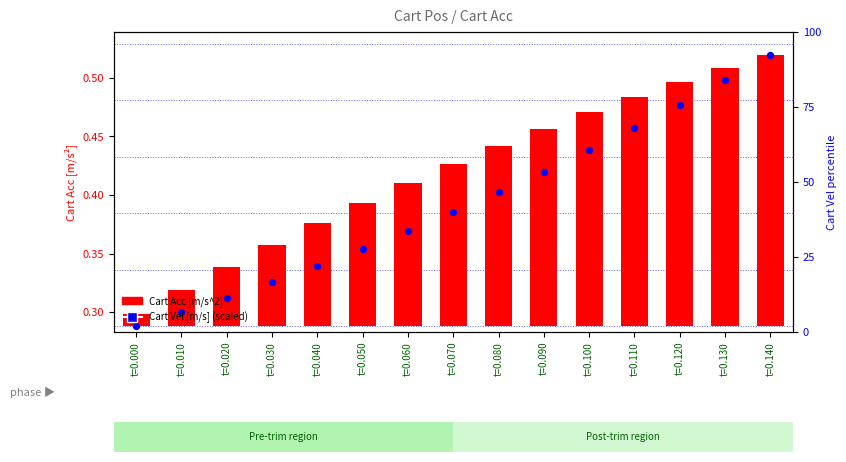

What is the total value across all series at t=0.130?

0.7